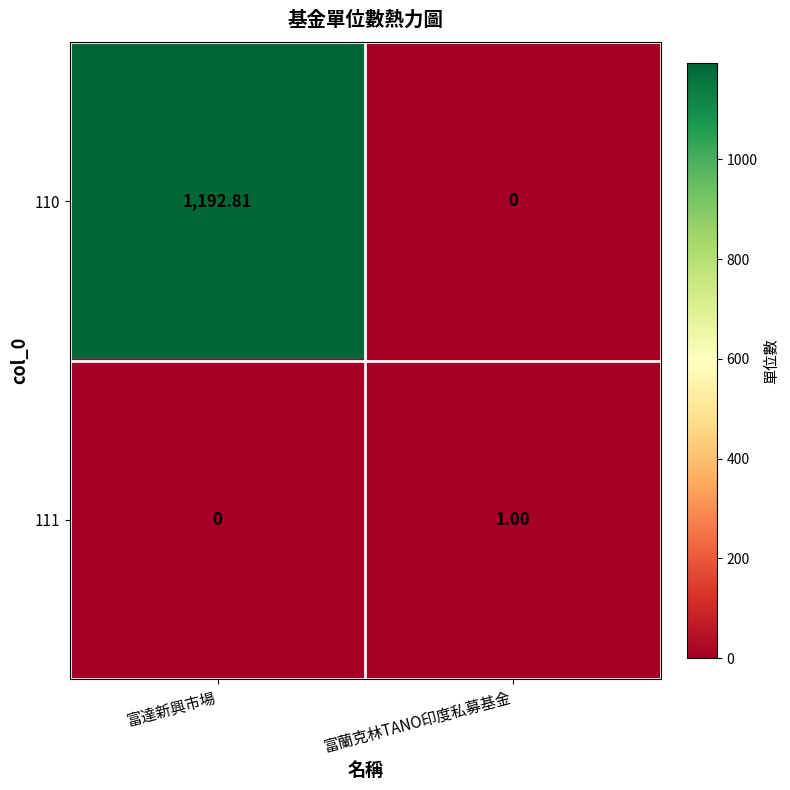

At 富蘭克林TANO印度私募基金, list the series in order from smallest to largest.

110, 111